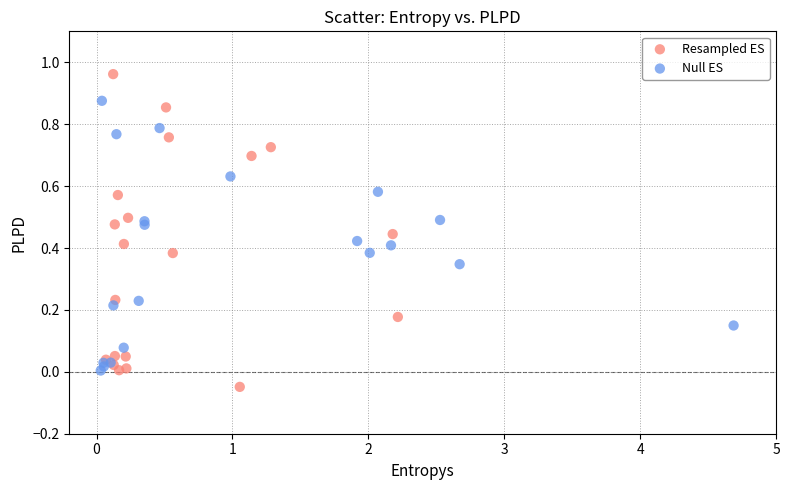

What are all the series names shown in the legend?

Resampled ES, Null ES